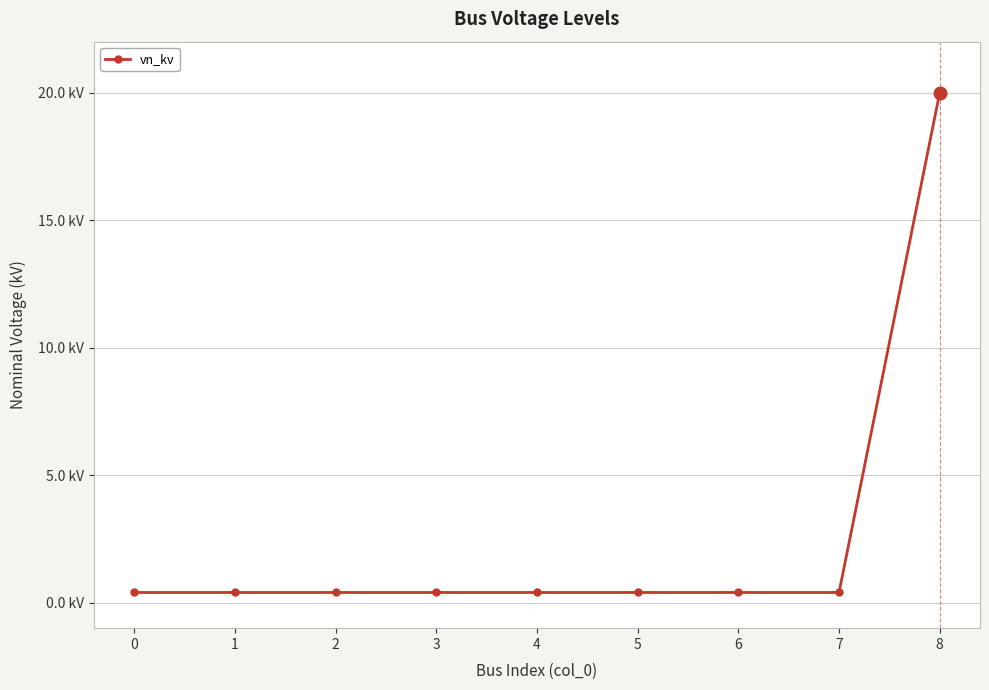

What is the sum of the values at 1 and 0?

0.8